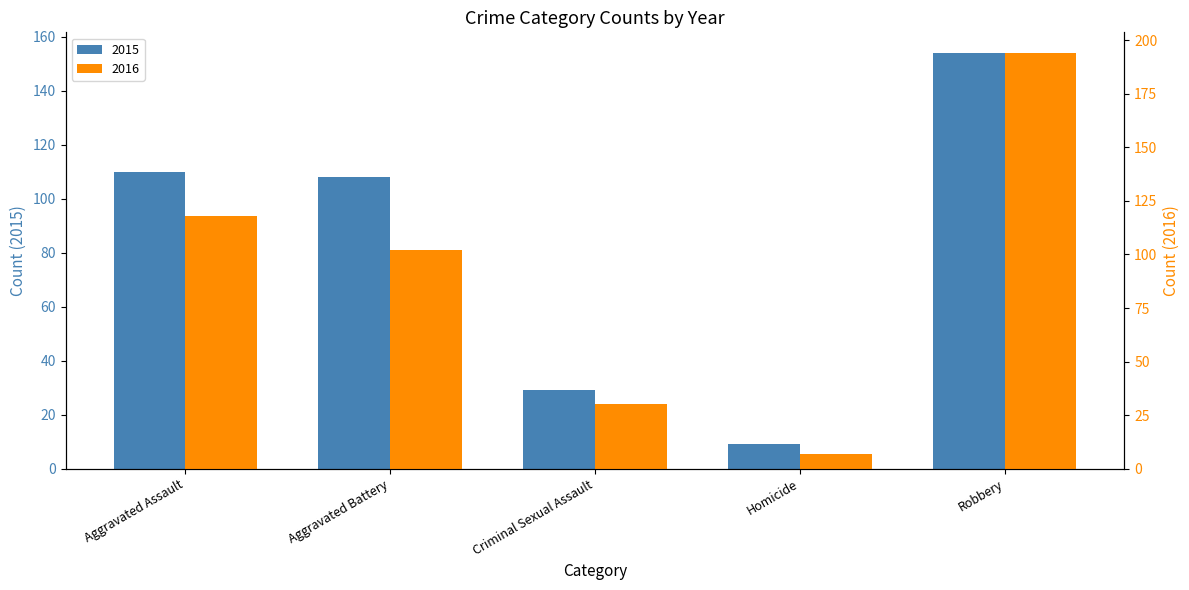

The value of 2016 at Criminal Sexual Assault is 18. True or false?

False